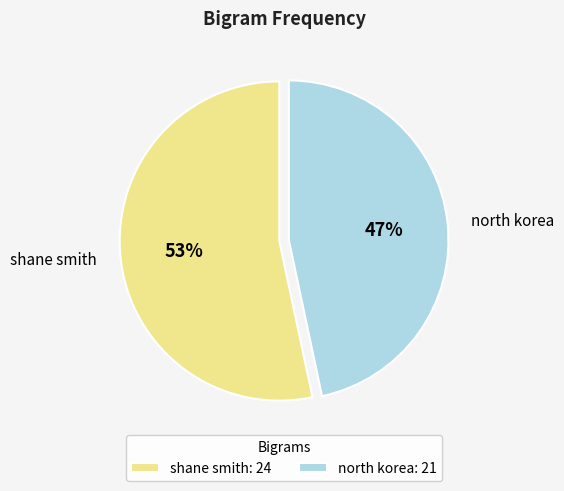

True or false: shane smith accounts for 53% of the total.

True